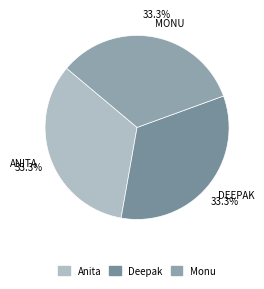

To the nearest percent, what is the average slice percentage?

33%